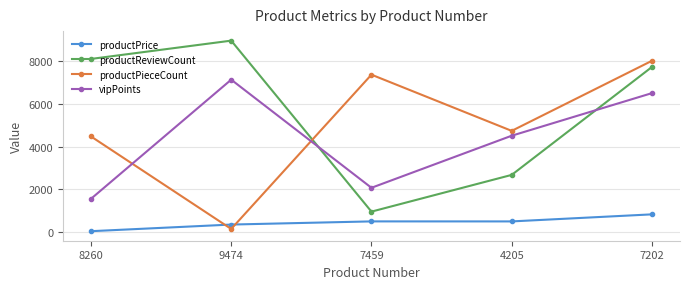

Is the value of productPrice at 9474 greater than the value of vipPoints at 9474?

No